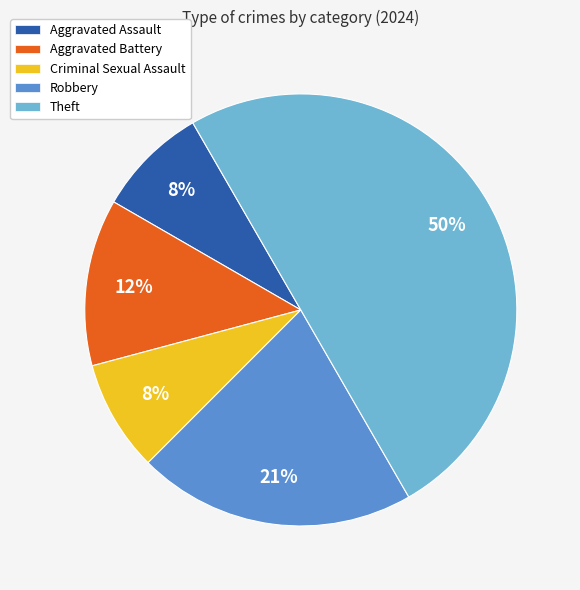

The Robbery slice represents 21% of the pie. True or false?

True